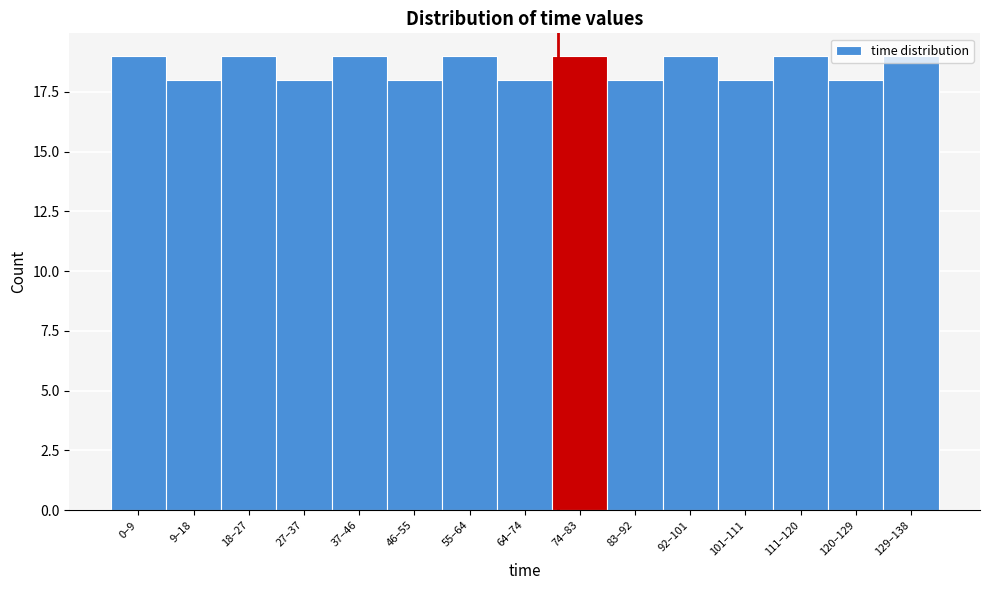

What is the greatest value displayed?

19